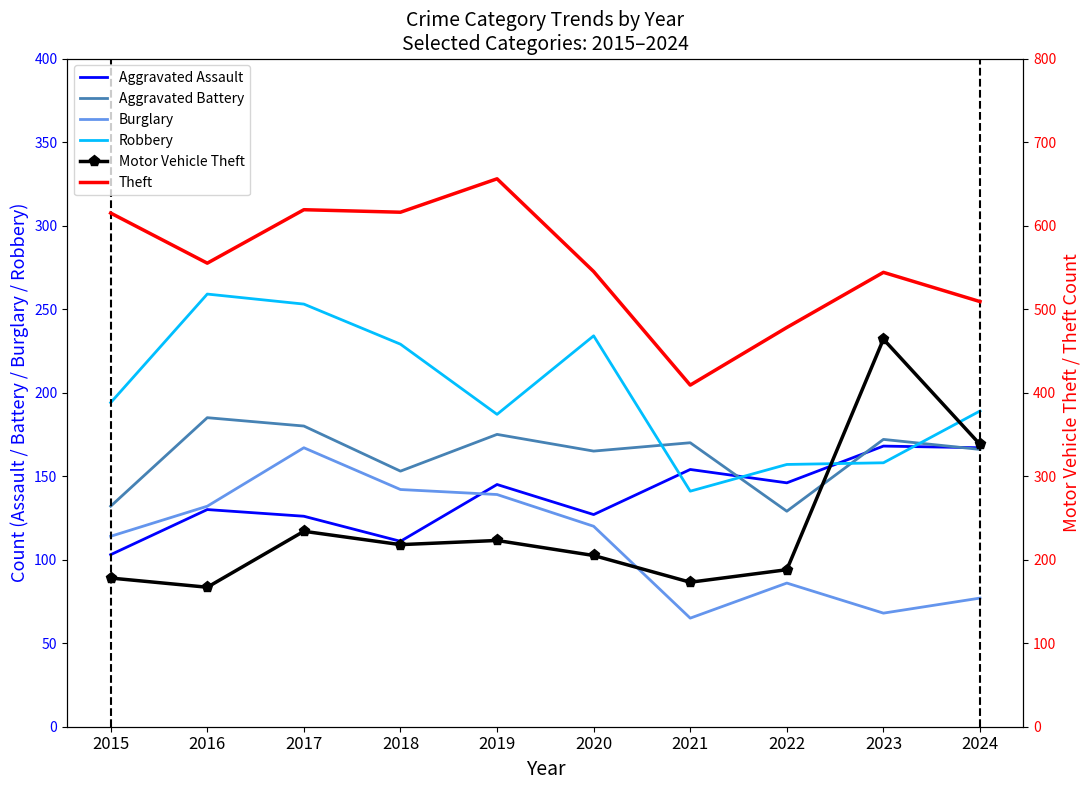

At which category does Aggravated Battery reach its first local valley?

2018